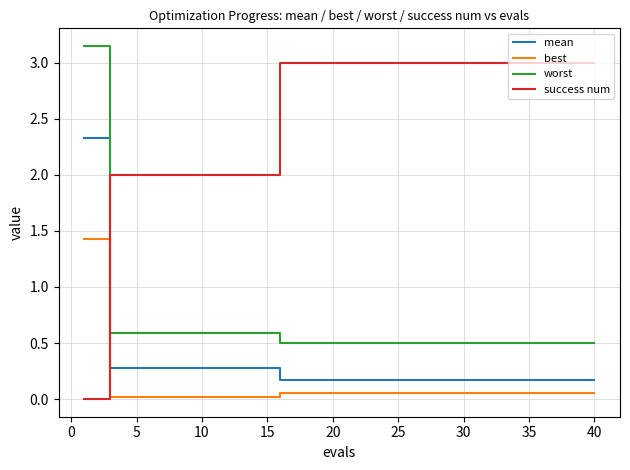

Rank the series by their maximum value, from lowest to highest.

best, mean, success num, worst